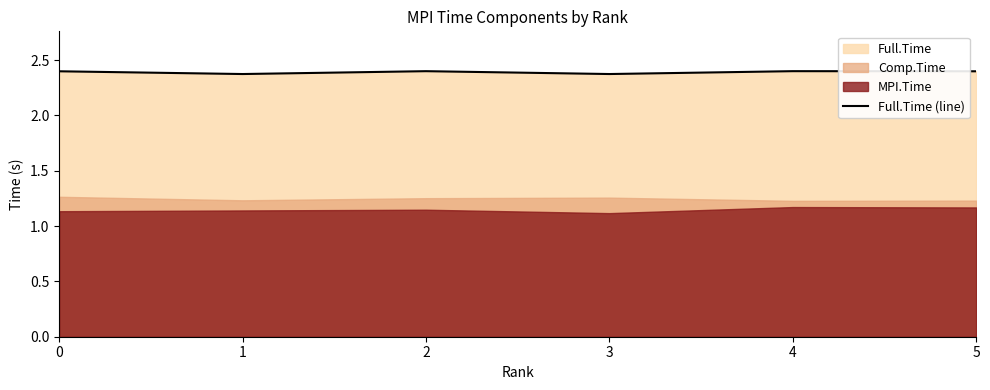

Is it true that the value at 5 is 3.9?

False